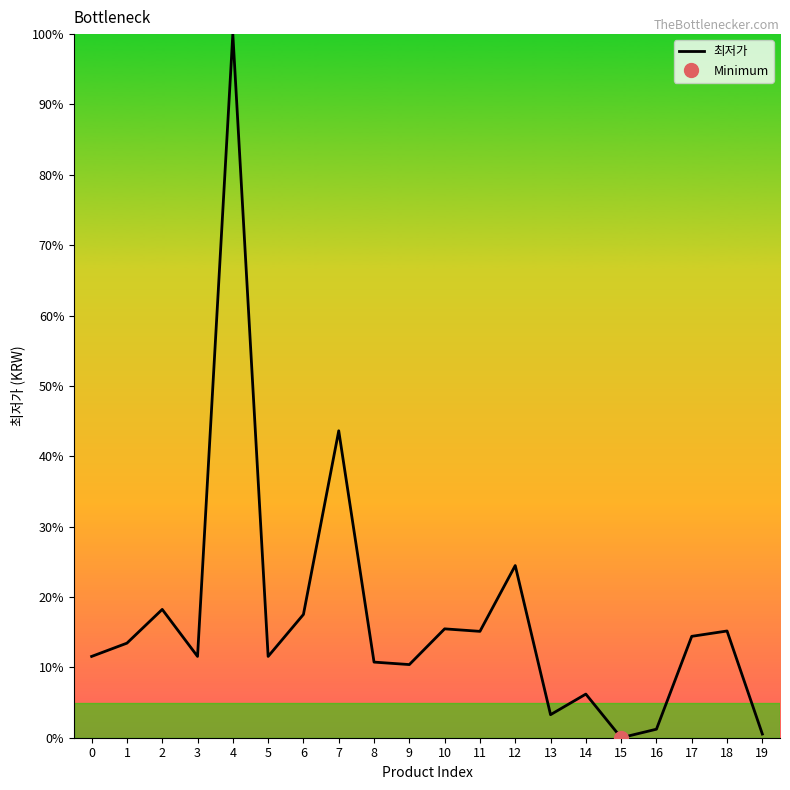

Rank the categories by value from highest to lowest.

4, 7, 12, 2, 6, 10, 18, 11, 17, 1, 0, 3, 5, 8, 9, 14, 13, 16, 19, 15